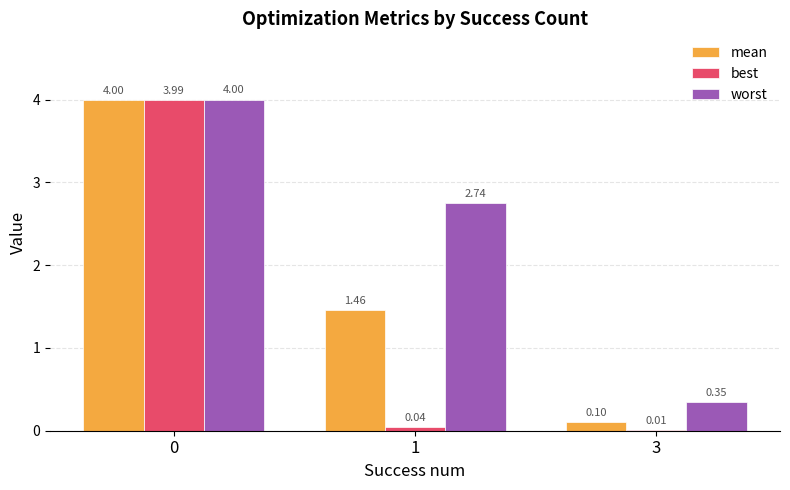

Are the bars grouped side by side (vs. stacked)?

Yes